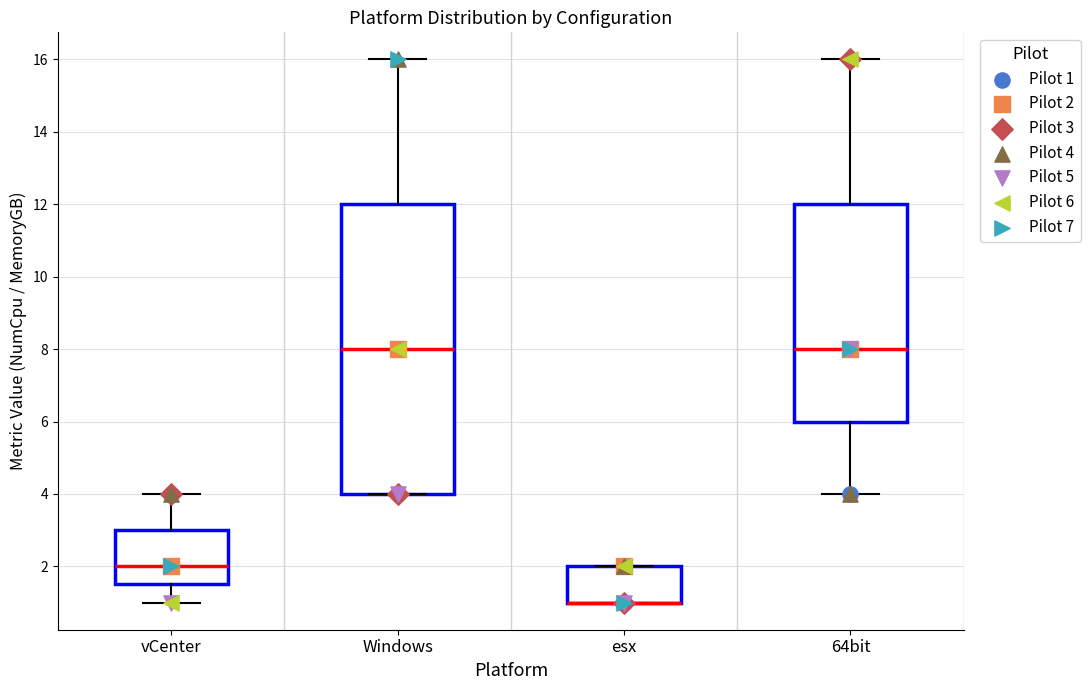

Reading left to right, read every box against the y-axis: the position of its median line, the range the box covers, and the ends of its whiskers. The values are not printed on the chart, so give them approximately, as read against the axis.

vCenter: median 2.0, box 1.6 to 3.0, whiskers 1.0 to 4.0
Windows: median 8.0, box 4.0 to 12.0, whiskers 4.0 to 16.0
esx: median 1.0 (drawn on the box's lower edge), box 1.0 to 2.0, whiskers 1.0 to 2.0
64bit: median 8.0, box 6.0 to 12.0, whiskers 4.0 to 16.0